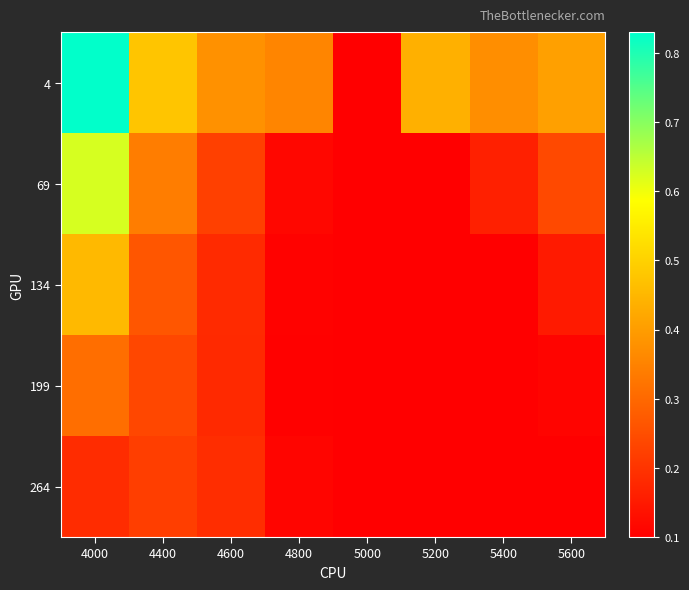

Reading left to right, transcribe all the data shown in this chart.

4: 4000=0.8	4400=0.5	4600=0.4	4800=0.4	5000=0.1	5200=0.4	5400=0.4	5600=0.4
69: 4000=0.6	4400=0.3	4600=0.2	4800=0.1	5000=0.1	5200=0.1	5400=0.2	5600=0.2
134: 4000=0.5	4400=0.3	4600=0.2	4800=0.1	5000=0.1	5200=0.1	5400=0.1	5600=0.2
199: 4000=0.3	4400=0.2	4600=0.2	4800=0.1	5000=0.1	5200=0.1	5400=0.1	5600=0.1
264: 4000=0.2	4400=0.2	4600=0.2	4800=0.1	5000=0.1	5200=0.1	5400=0.1	5600=0.1